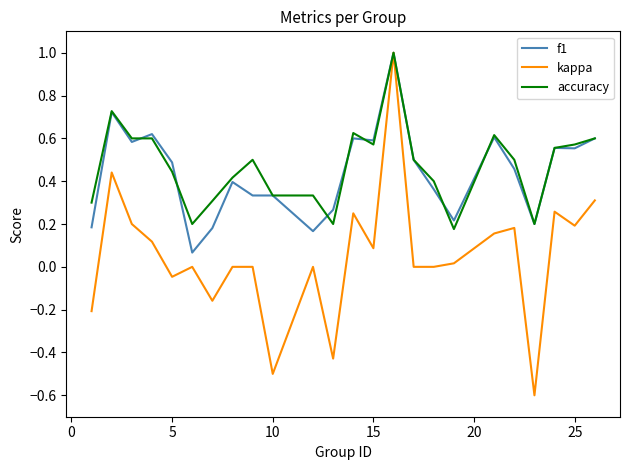

Which series has the largest range (max minus min)?

kappa